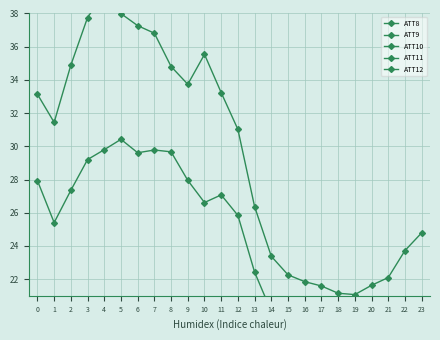

At how many categories does at least one series exceed 37?

4